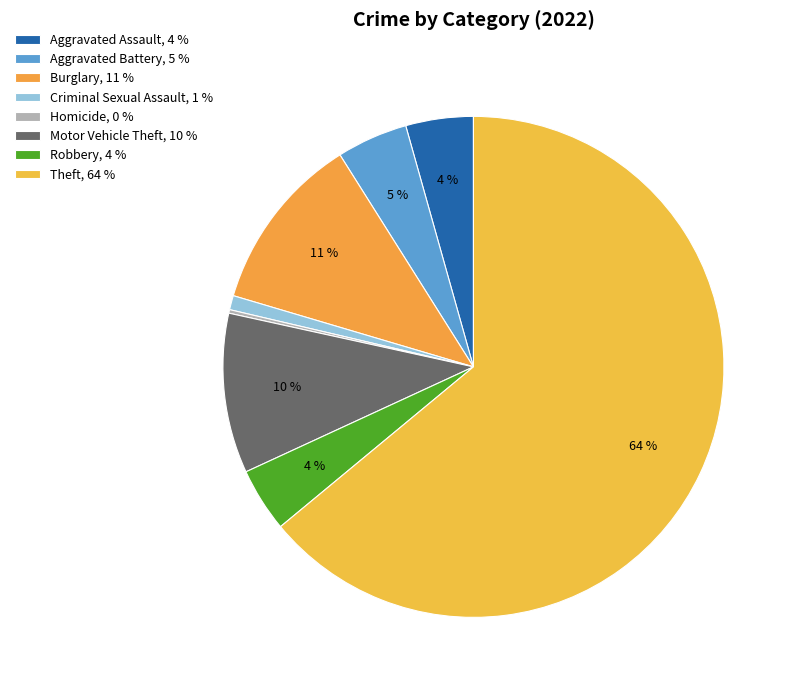

Is there any slice that represents more than half of the pie?

Yes